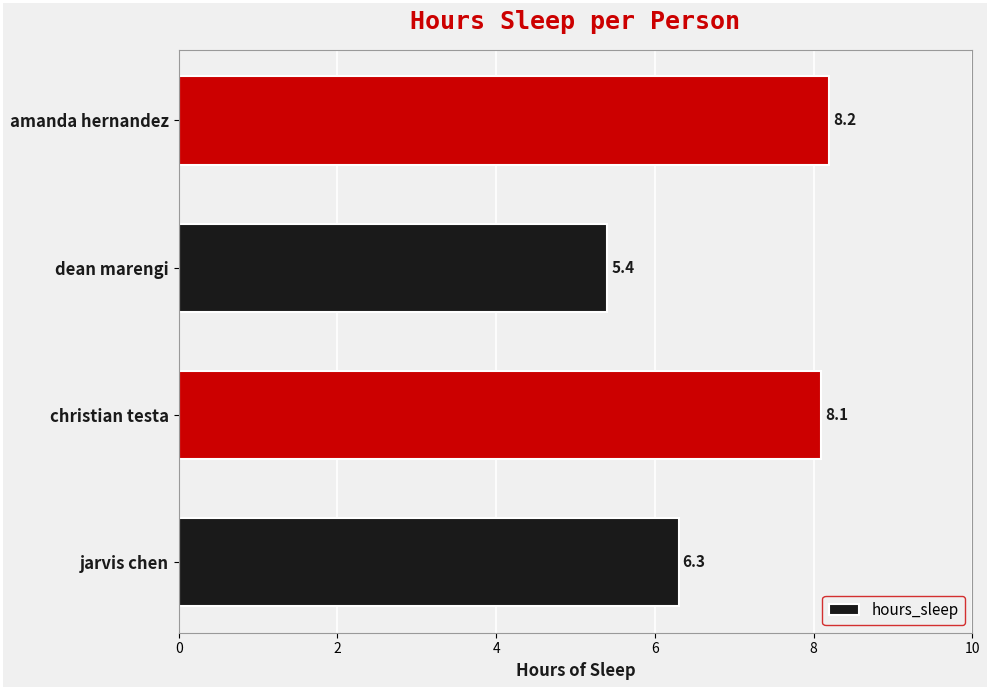

What is the approximate value at jarvis chen?

6.3